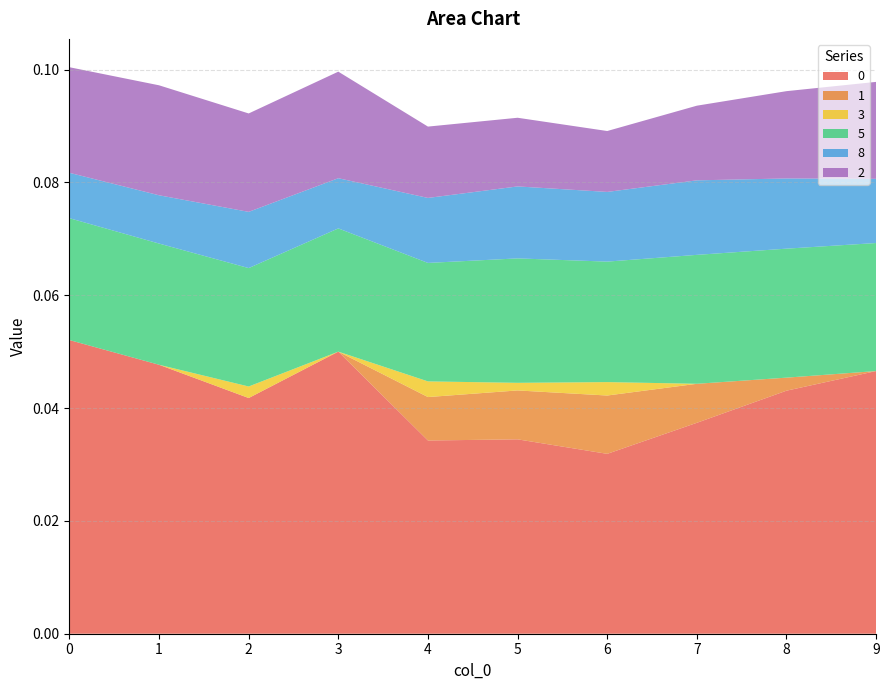

Reading left to right, extract all data points from this chart.

0: 0.1	0.0	0.0	0.0	0.0	0.0	0.0	0.0	0.0	0.0
1: 0.0	0.0	0.0	0.0	0.0	0.0	0.0	0.0	0.0	0.0
3: 0.0	0.0	0.0	0.0	0.0	0.0	0.0	0.0	0.0	0.0
5: 0.0	0.0	0.0	0.0	0.0	0.0	0.0	0.0	0.0	0.0
8: 0.0	0.0	0.0	0.0	0.0	0.0	0.0	0.0	0.0	0.0
2: 0.0	0.0	0.0	0.0	0.0	0.0	0.0	0.0	0.0	0.0